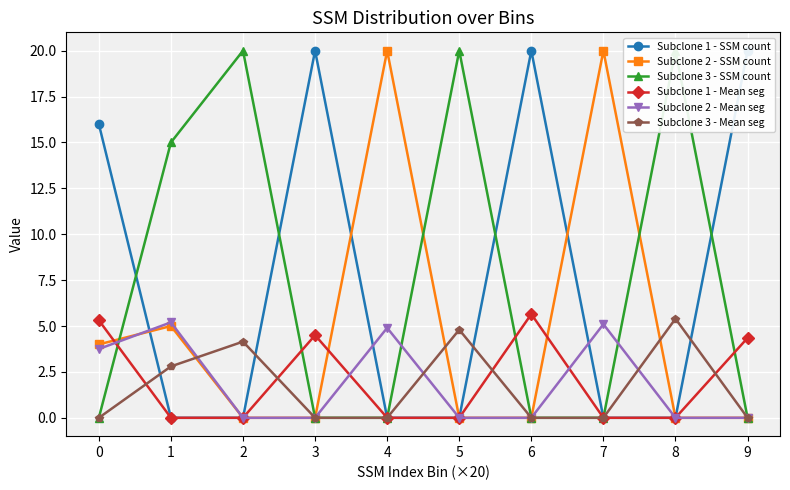

Which category has the highest value across all series?

3